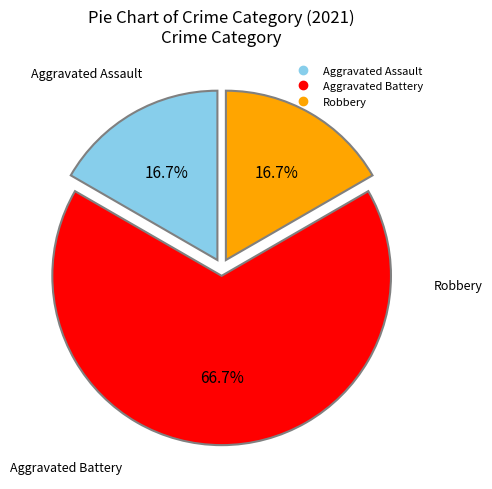

What is the largest slice in the pie chart?

Aggravated Battery